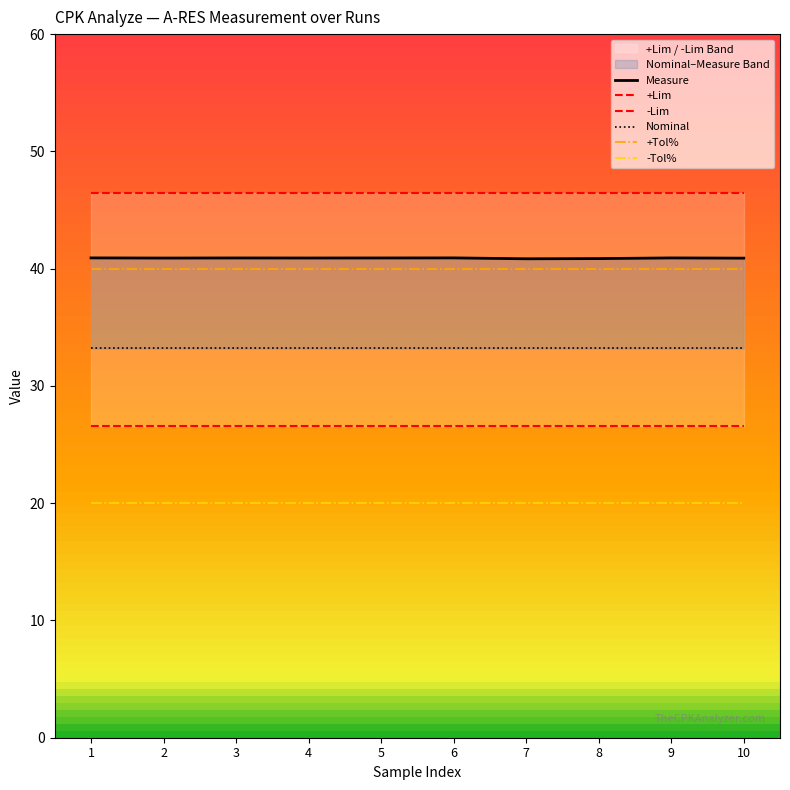

The value of Measure at 9 is 67.3. True or false?

False